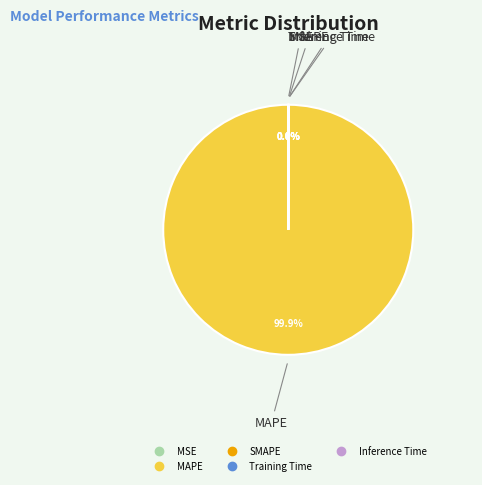

What portion of the pie excludes MSE?

100.0%